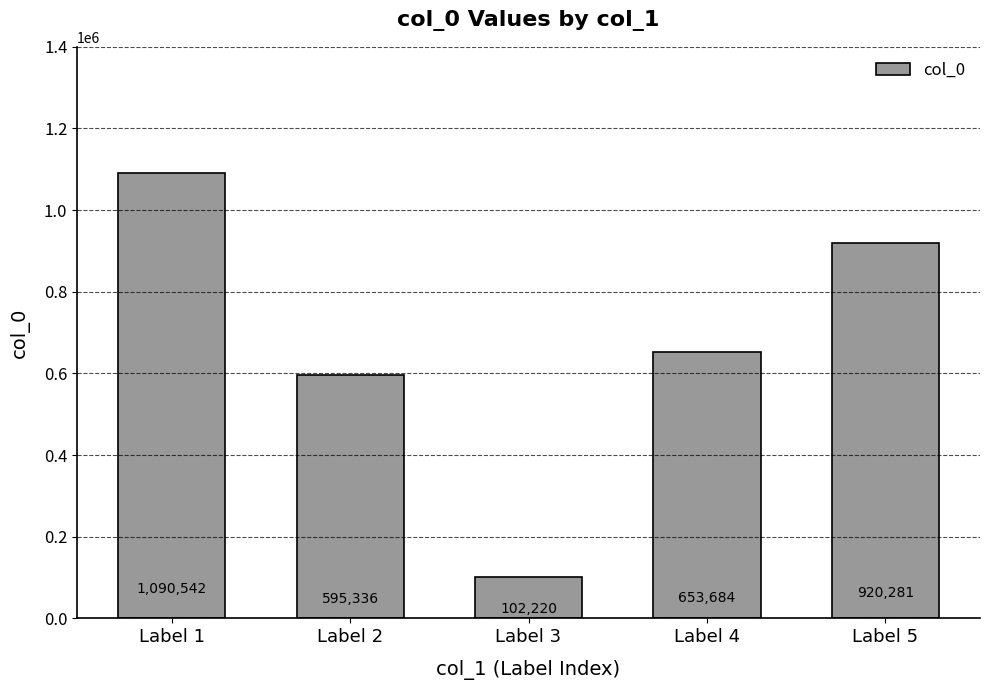

Reading left to right, what are all the values shown in this chart?

Label 1=1090542	Label 2=595336	Label 3=102220	Label 4=653684	Label 5=920281